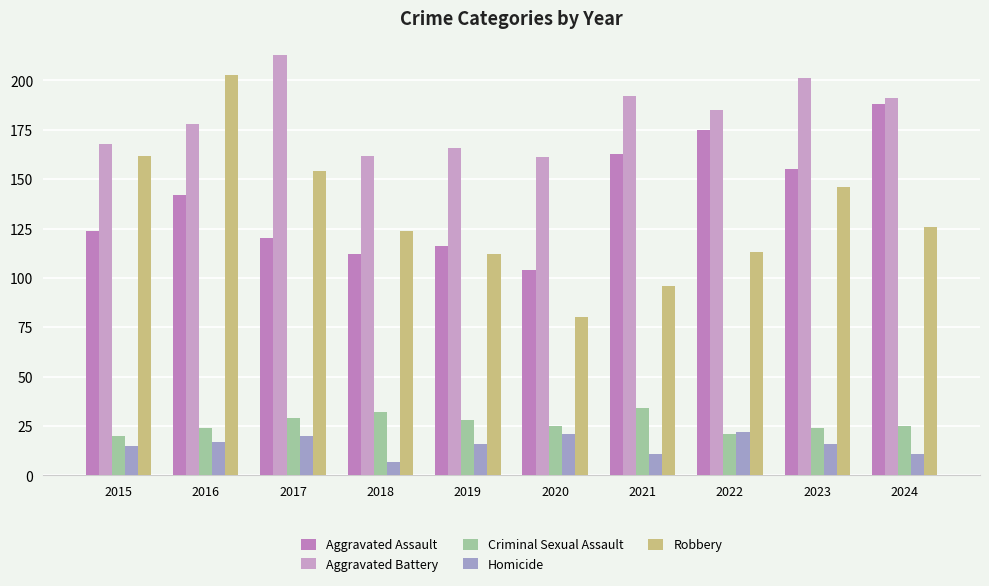

How many groups of bars are there?

10